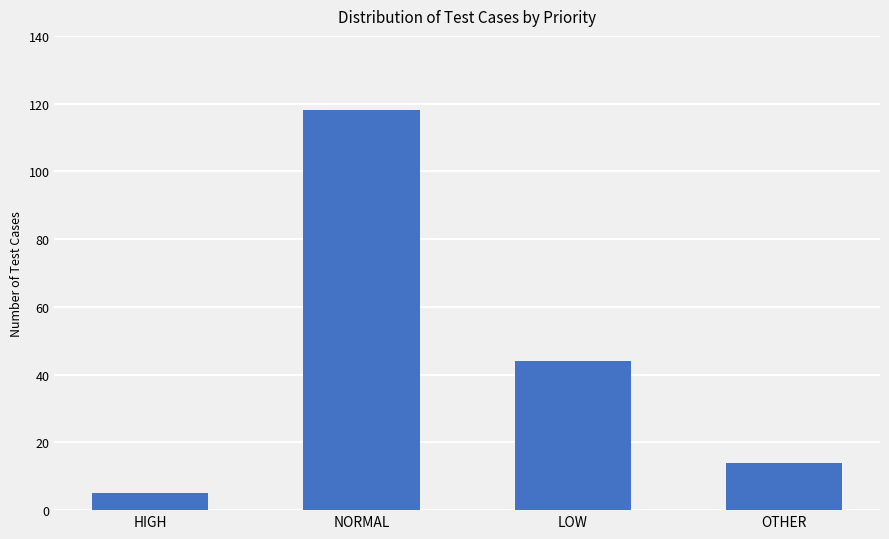

What is the greatest value displayed?

118